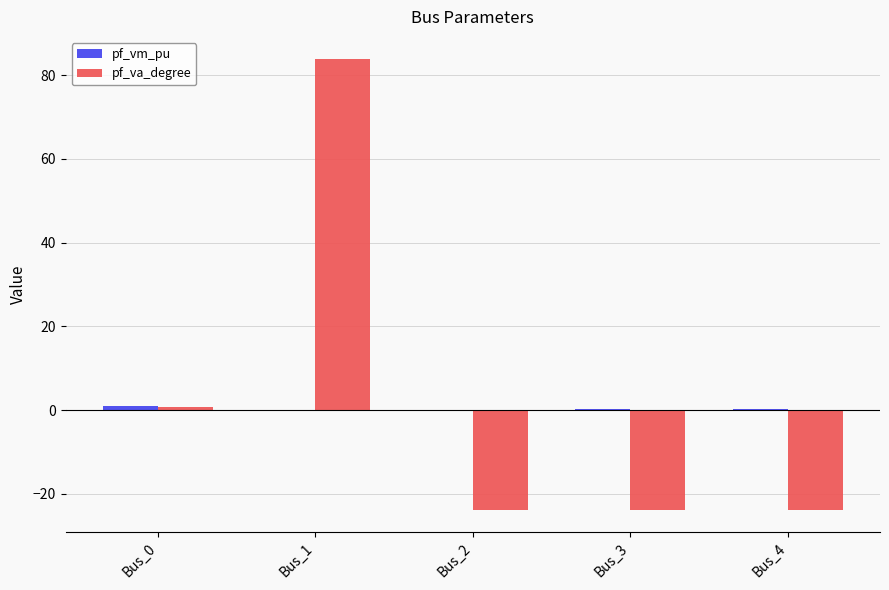

How many groups of bars are there?

5